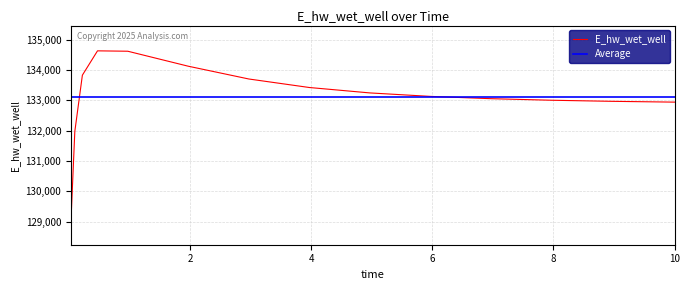

What is the average value?

133107.2